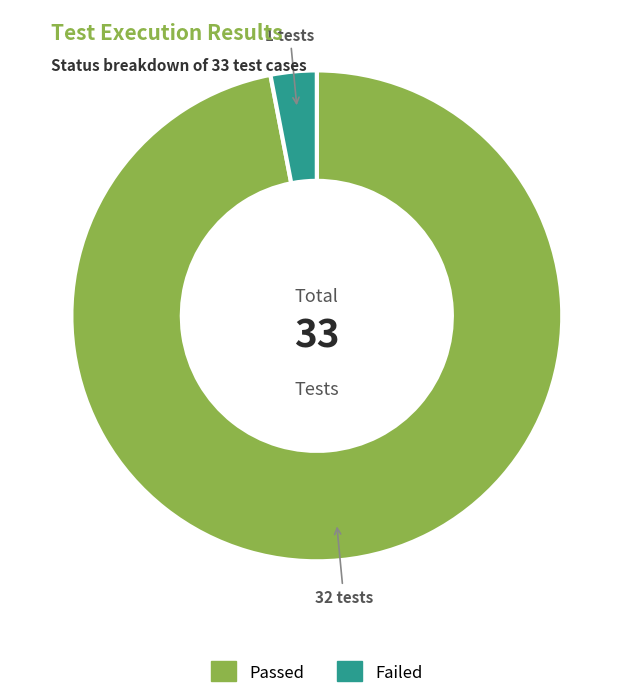

Between Failed and Passed, which is larger?

Passed